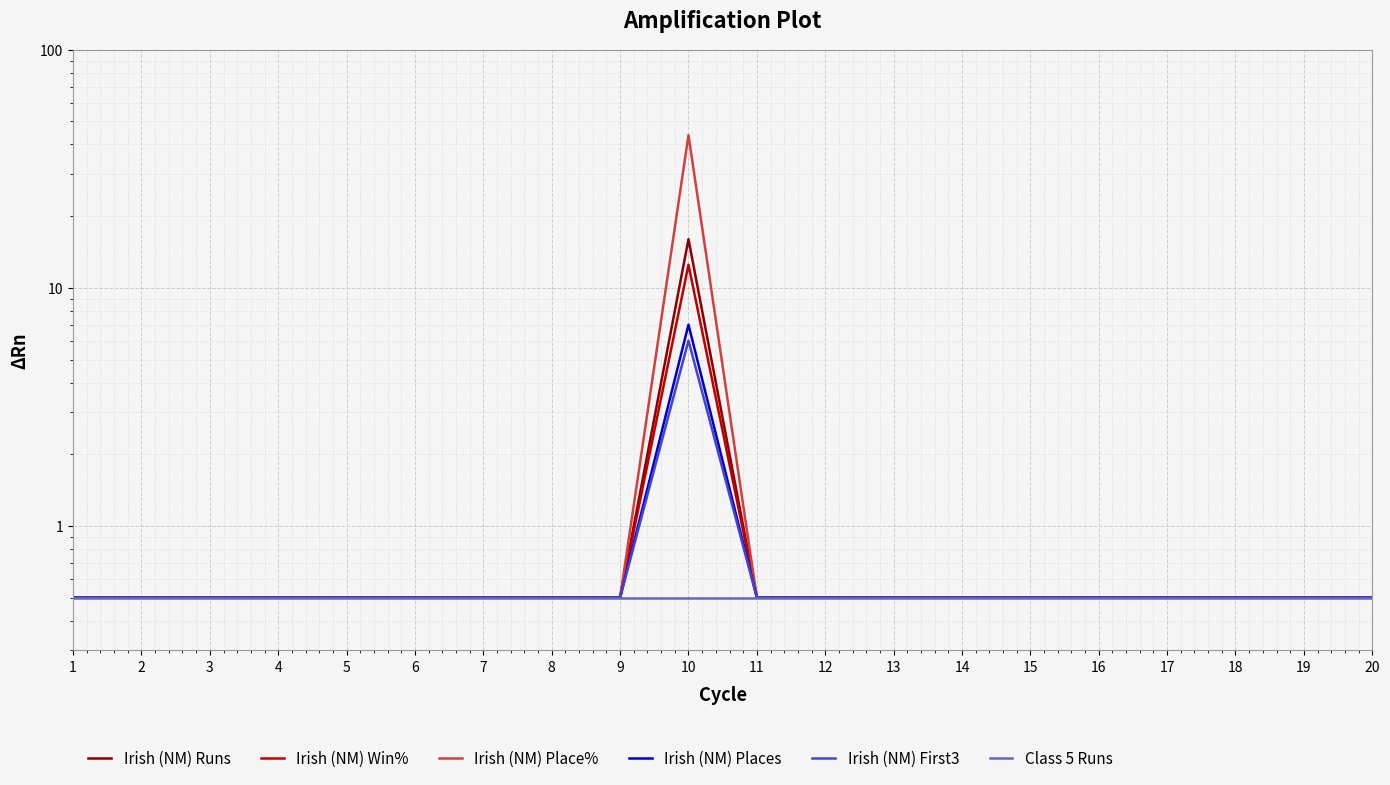

At which category does the chart reach its minimum across all series?

1